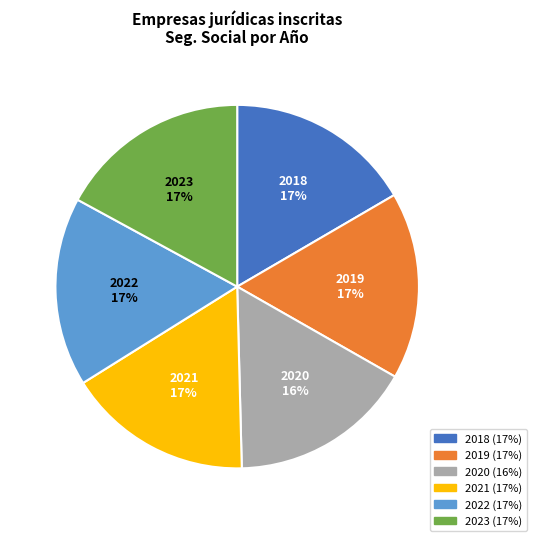

Is there a majority slice in this chart?

No